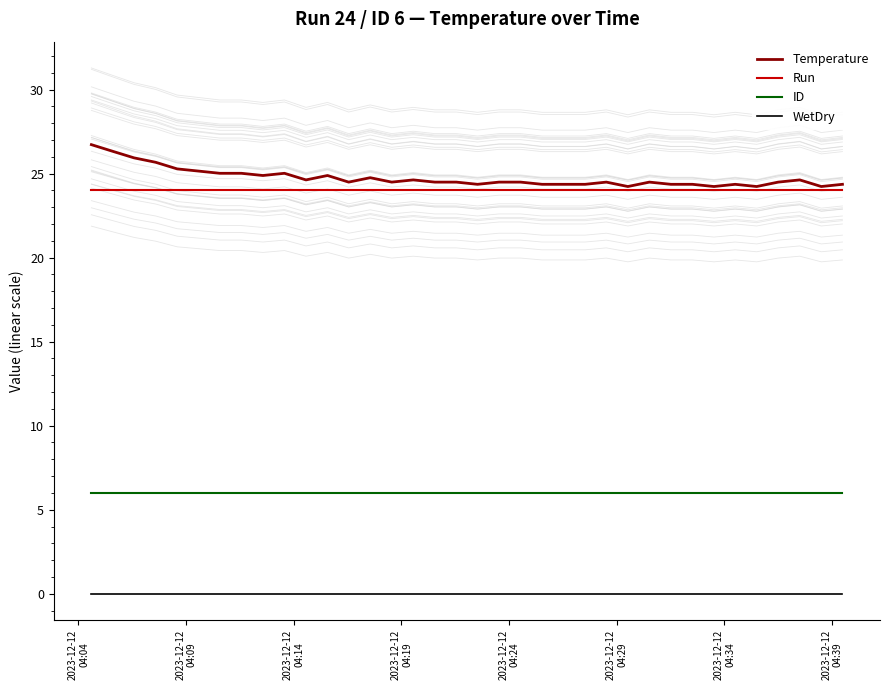

True or false: WetDry and Run intersect in this chart.

False